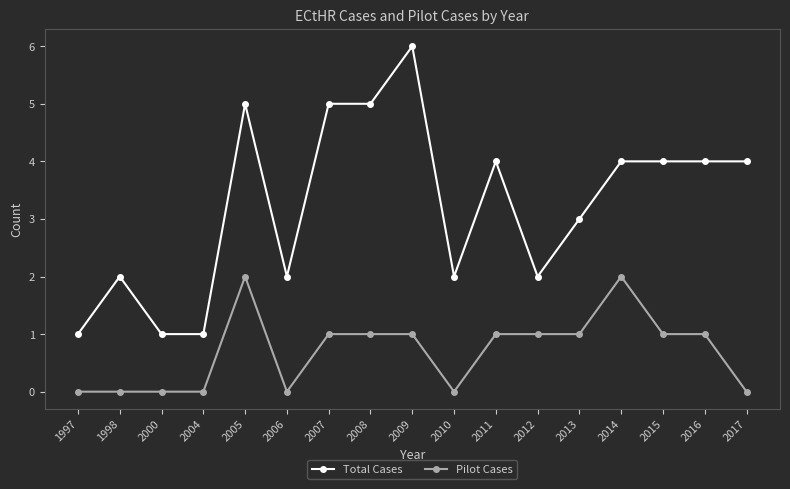

What is the difference between the maximum and second lowest values in the Pilot Cases series?

2